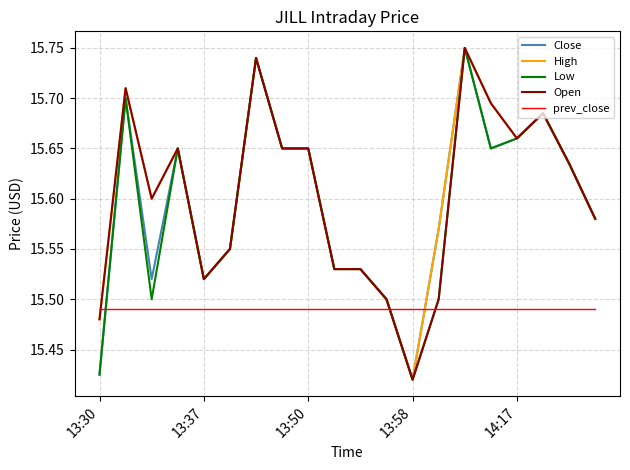

How many times do prev_close and Open cross each other?

3